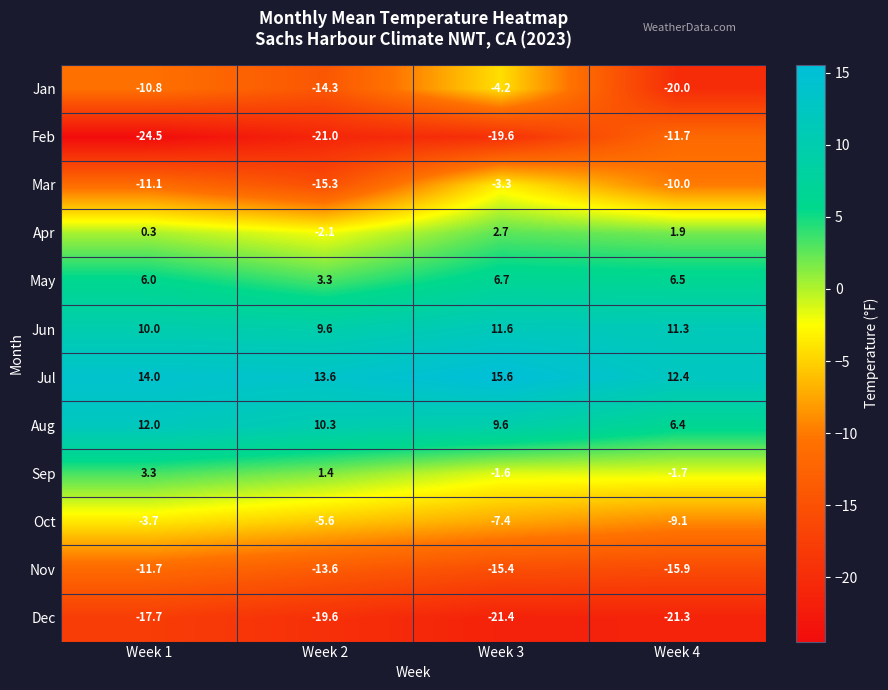

Which category has the lowest value across all series?

Week 1